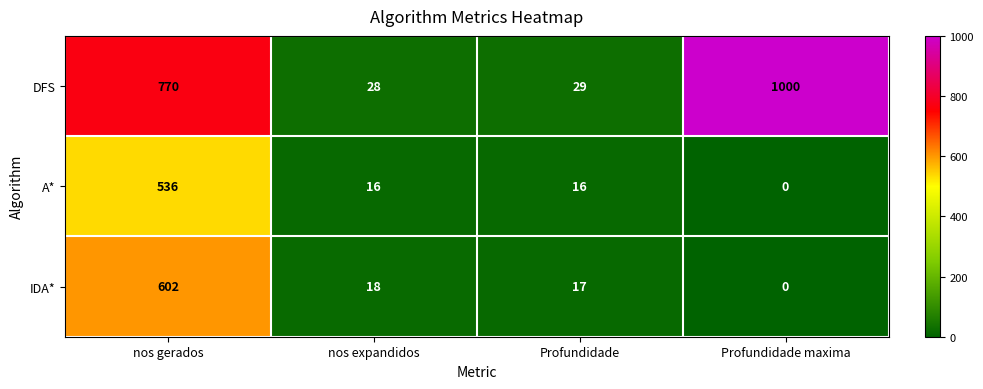

Rank the series by their maximum value, from highest to lowest.

DFS, IDA*, A*